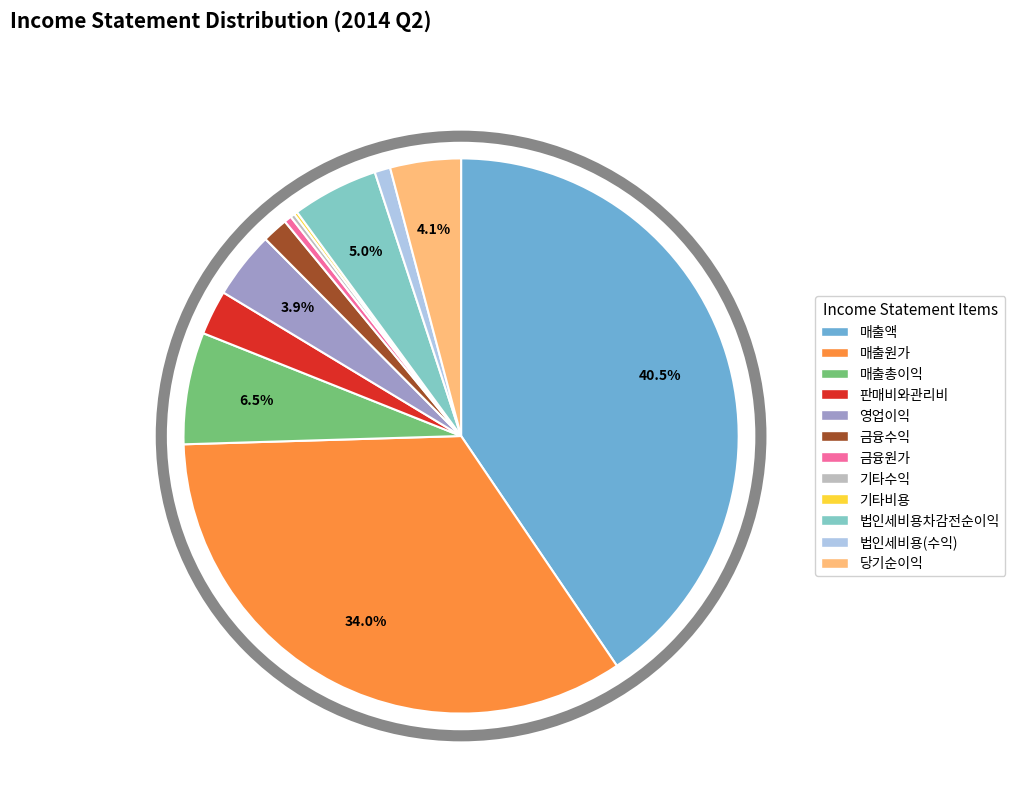

Which slice is the largest?

매출액